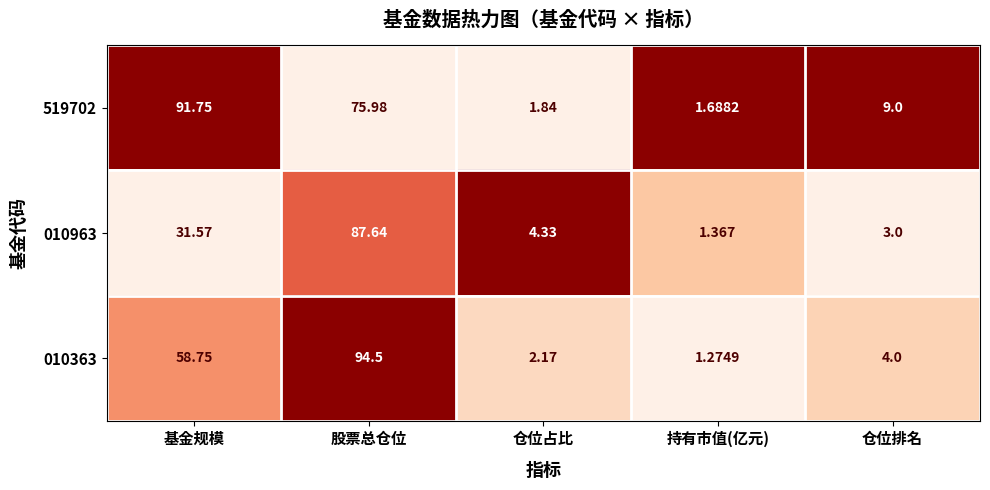

At which category does the chart reach its minimum across all series?

持有市值(亿元)